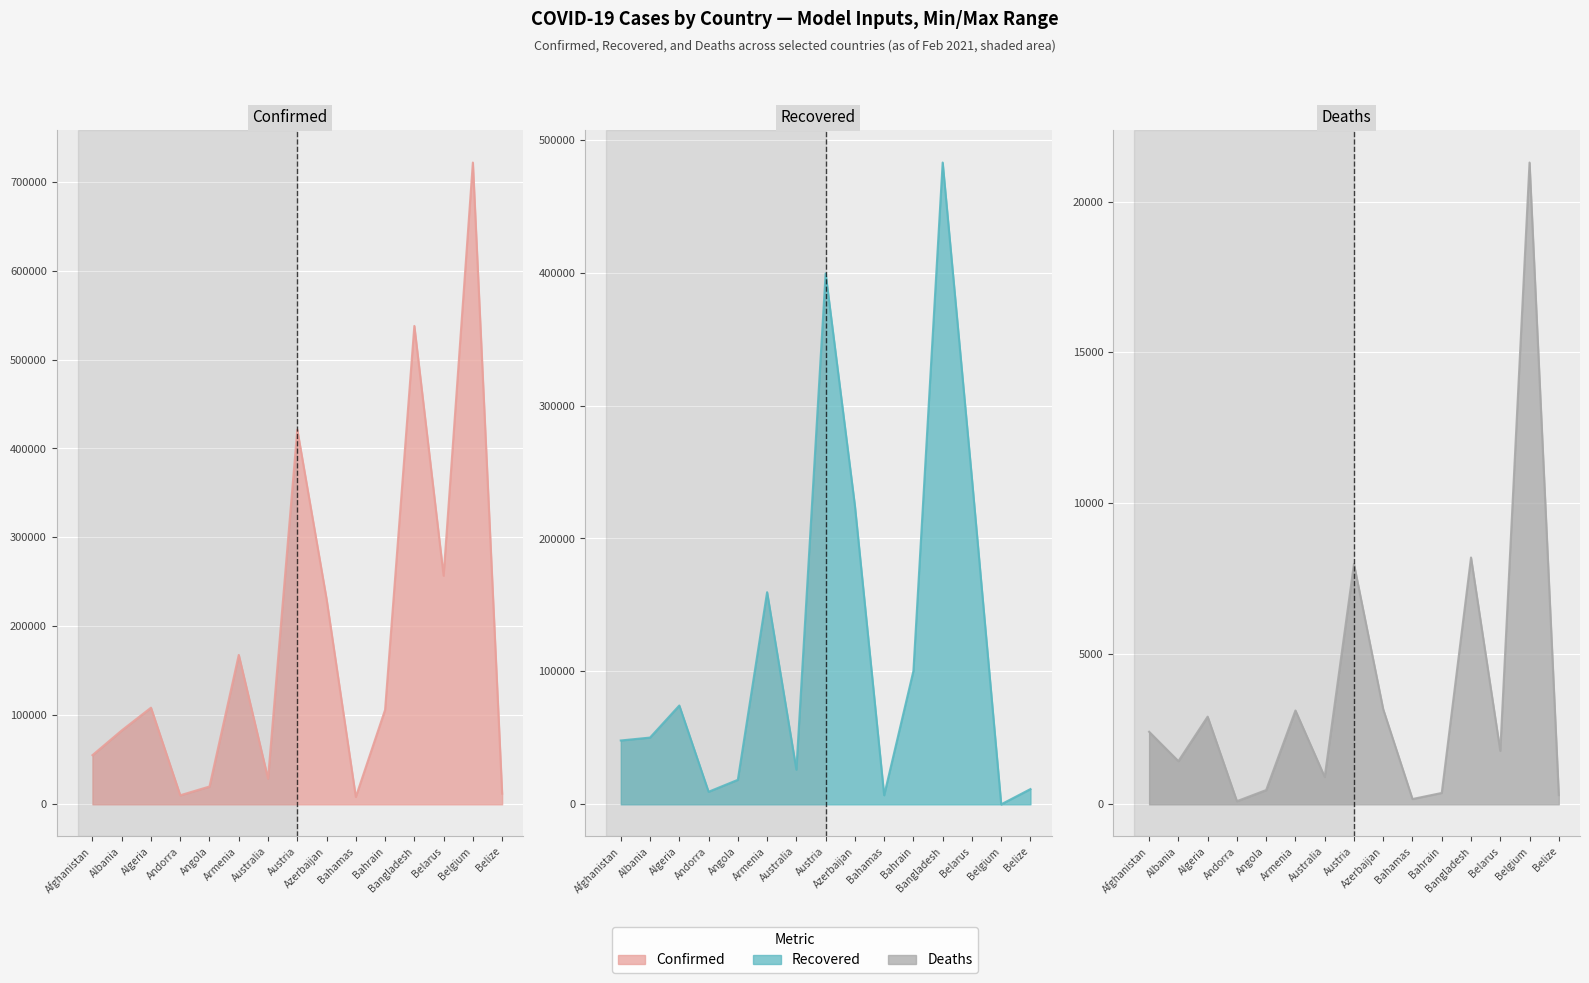

What position from the right is Austria?

8